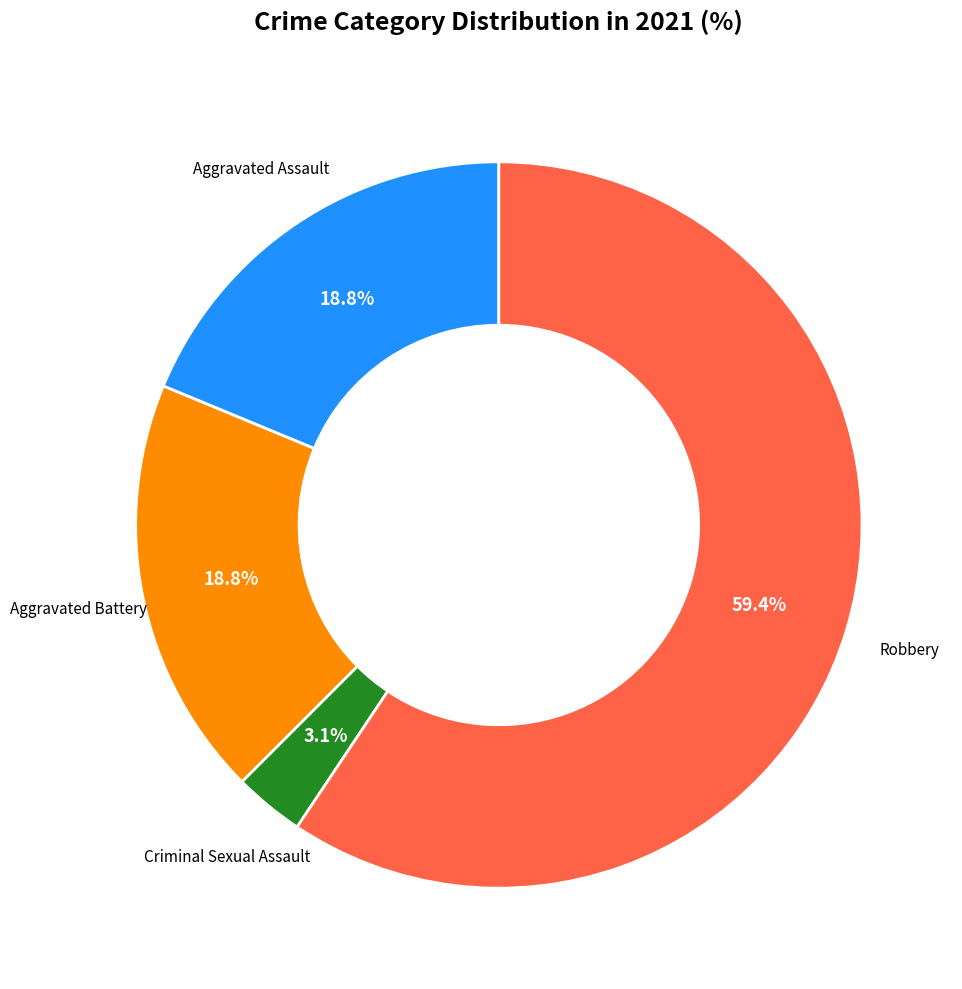

Is there a majority slice in this chart?

Yes